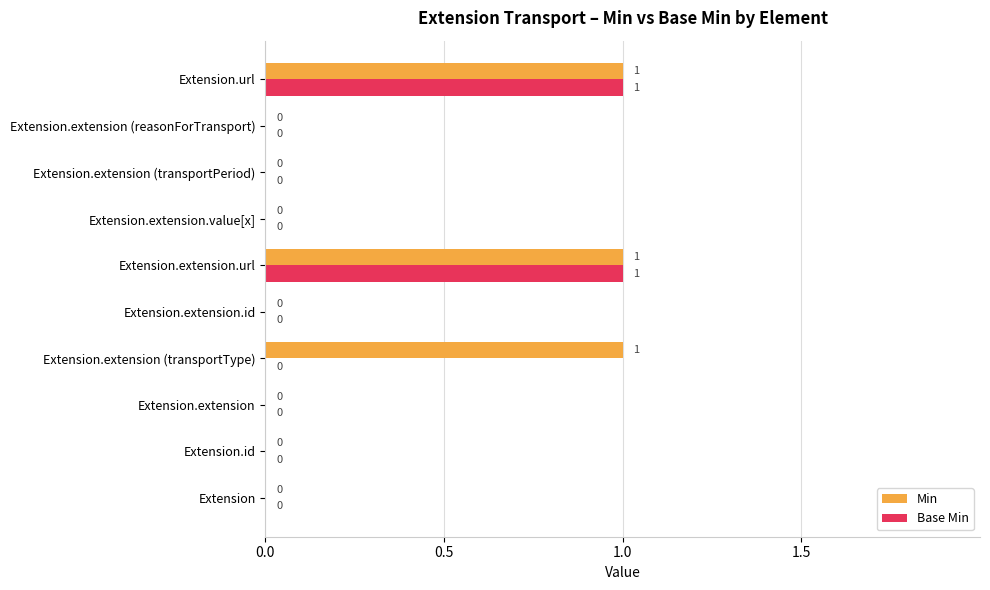

Between Extension.extension and Extension.extension (transportType), which series saw the biggest shift?

Min